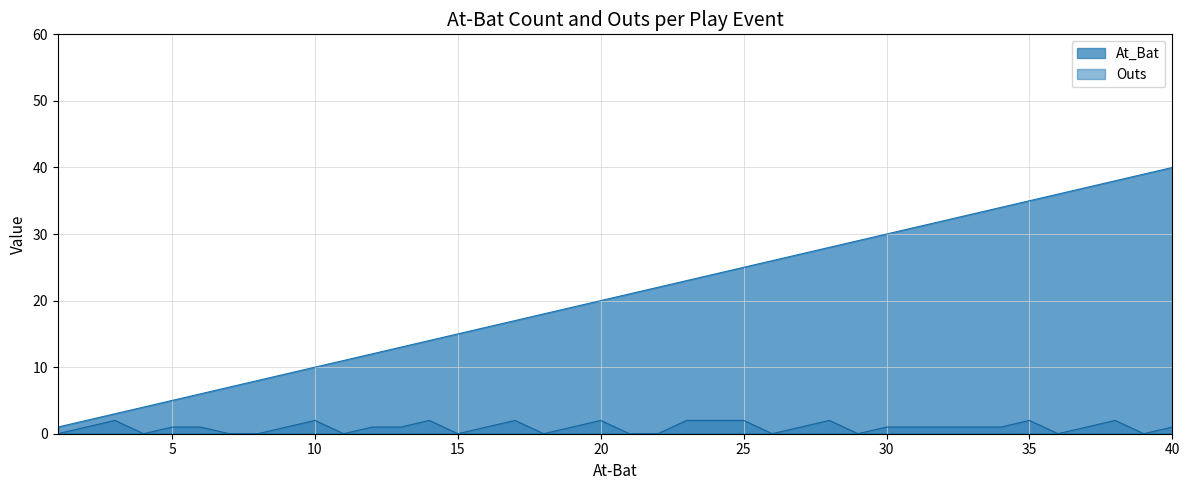

Which series has the largest total across all categories?

At_Bat